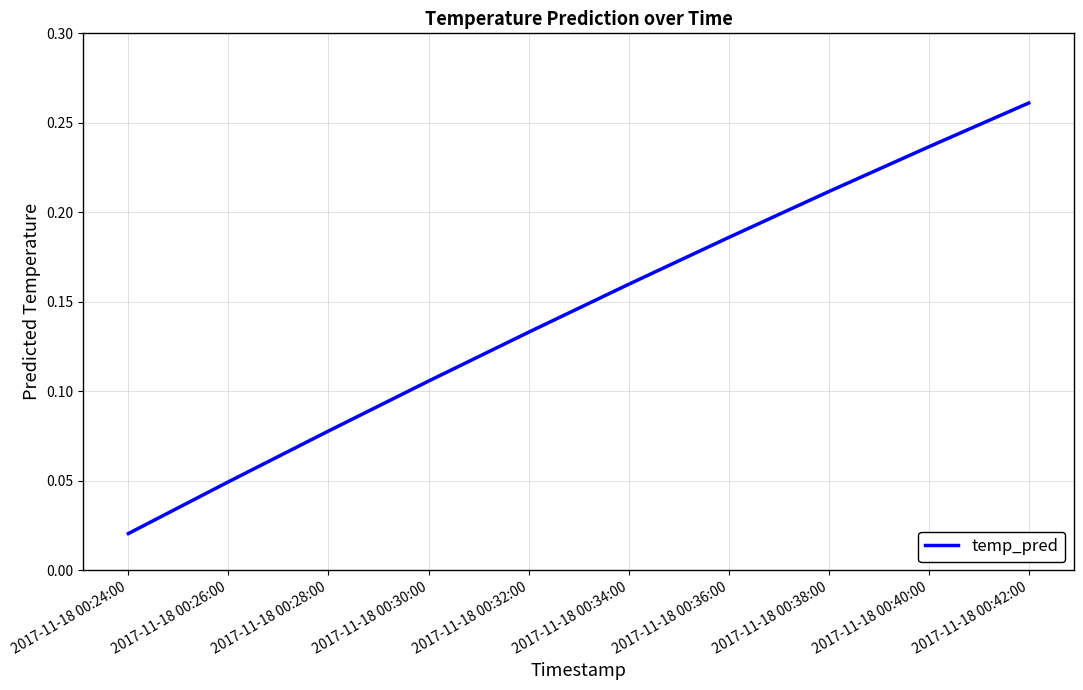

Which category has the highest value across all series?

2017-11-18 00:42:00